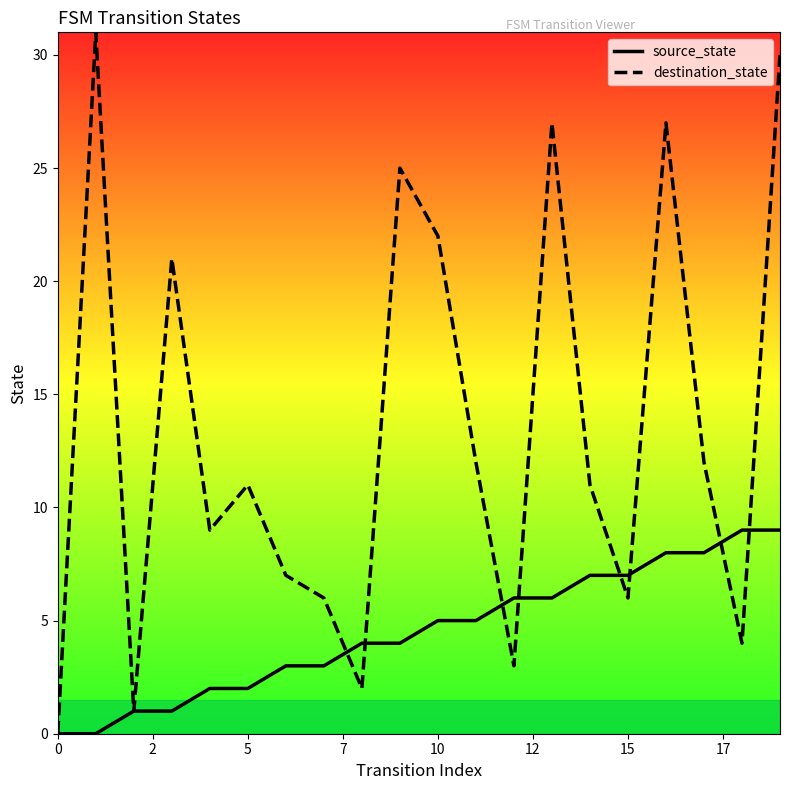

What is the difference between the maximum and second lowest values in the destination_state series?

30